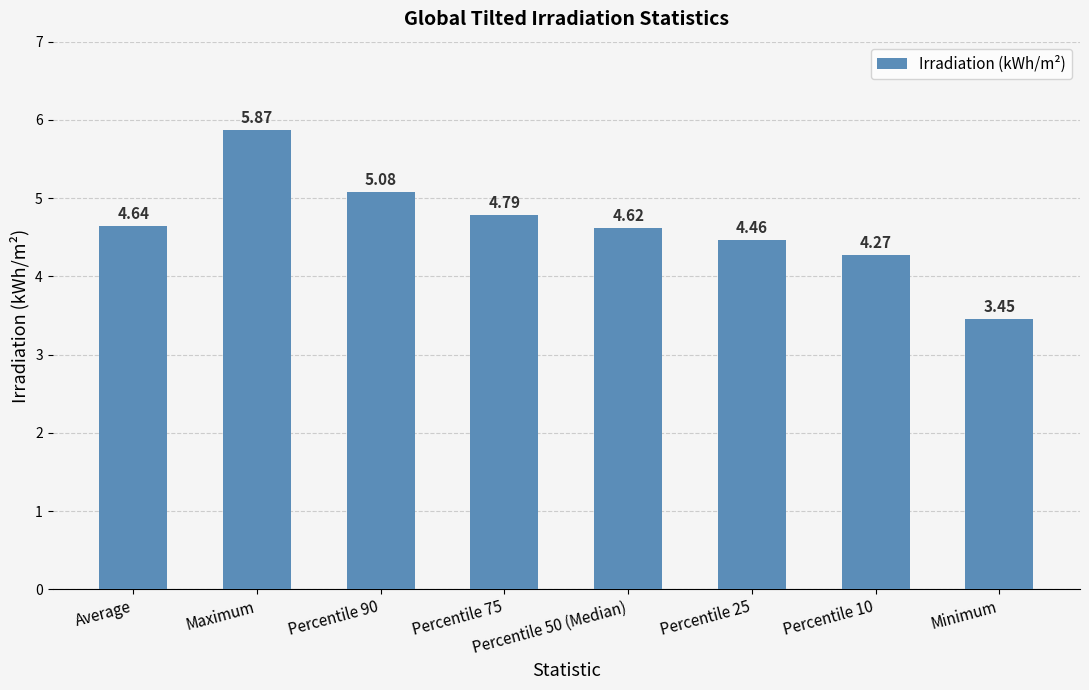

List the labels in order of value, largest first.

Maximum, Percentile 90, Percentile 75, Average, Percentile 50 (Median), Percentile 25, Percentile 10, Minimum